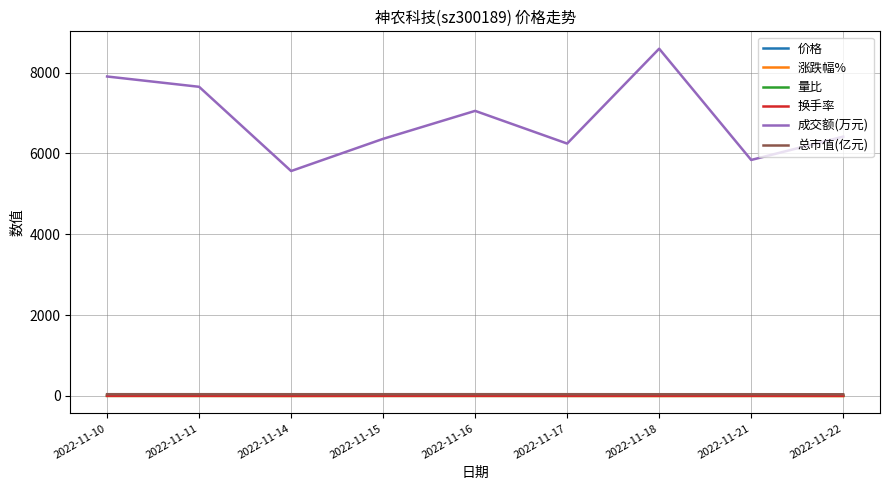

Which series has the widest spread of values?

成交额(万元)